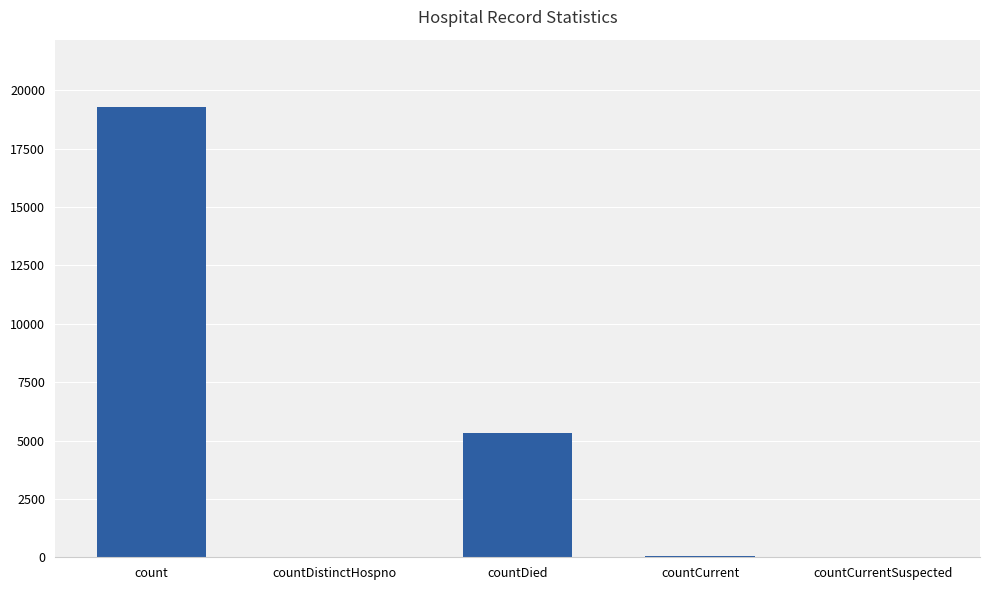

Which has a higher value, countDied or count?

count